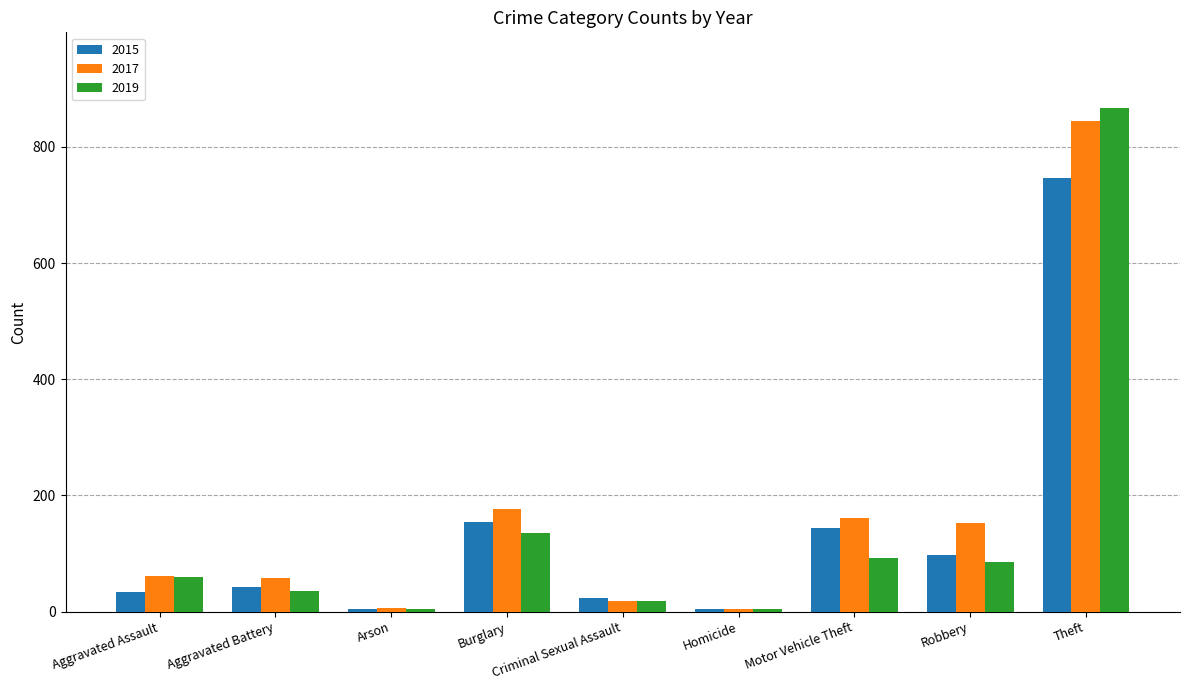

At how many categories does at least one series exceed 117?

4